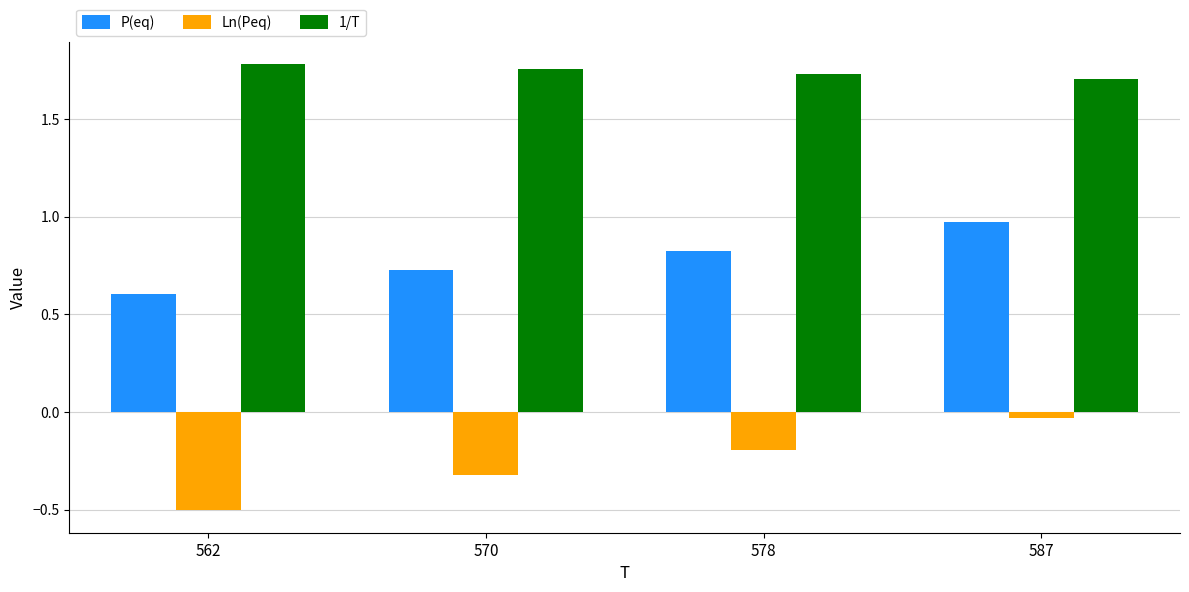

Count the number of categories in the chart.

4